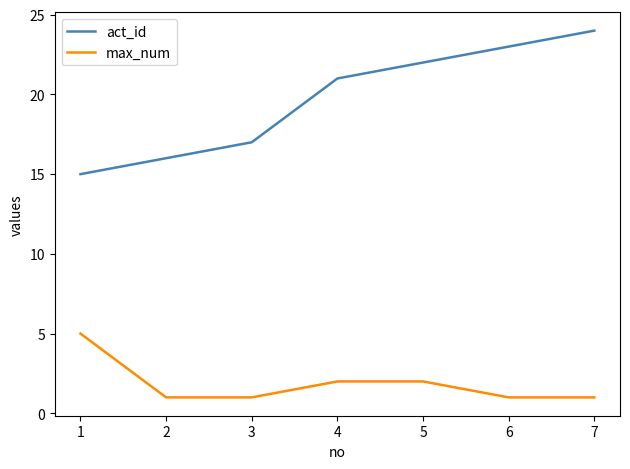

What is the difference between the highest and lowest values at 1?

10